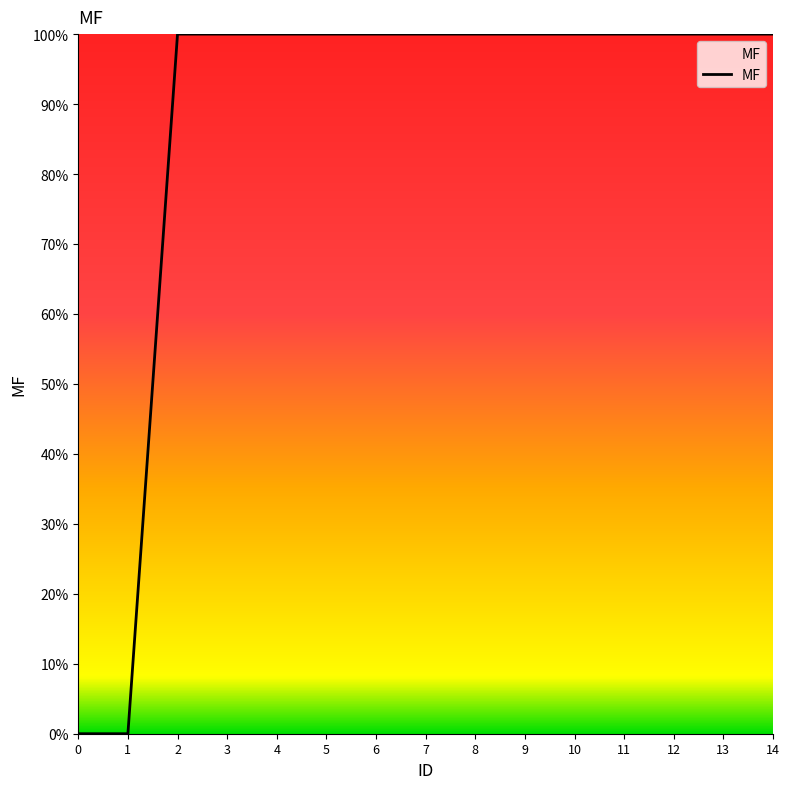

How many values are below 100?

2